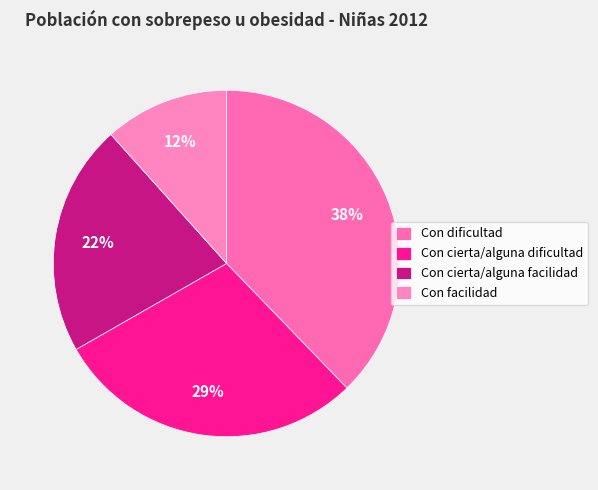

Is there a majority slice in this chart?

No